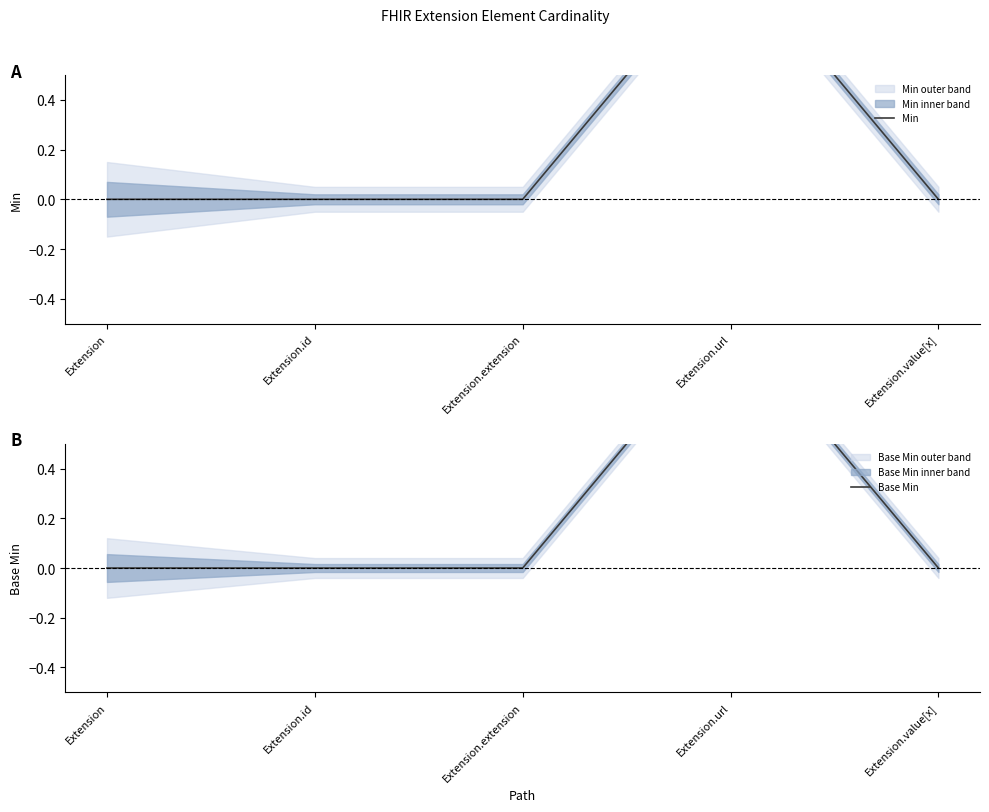

How many Base Min values are between 0 and 1?

5